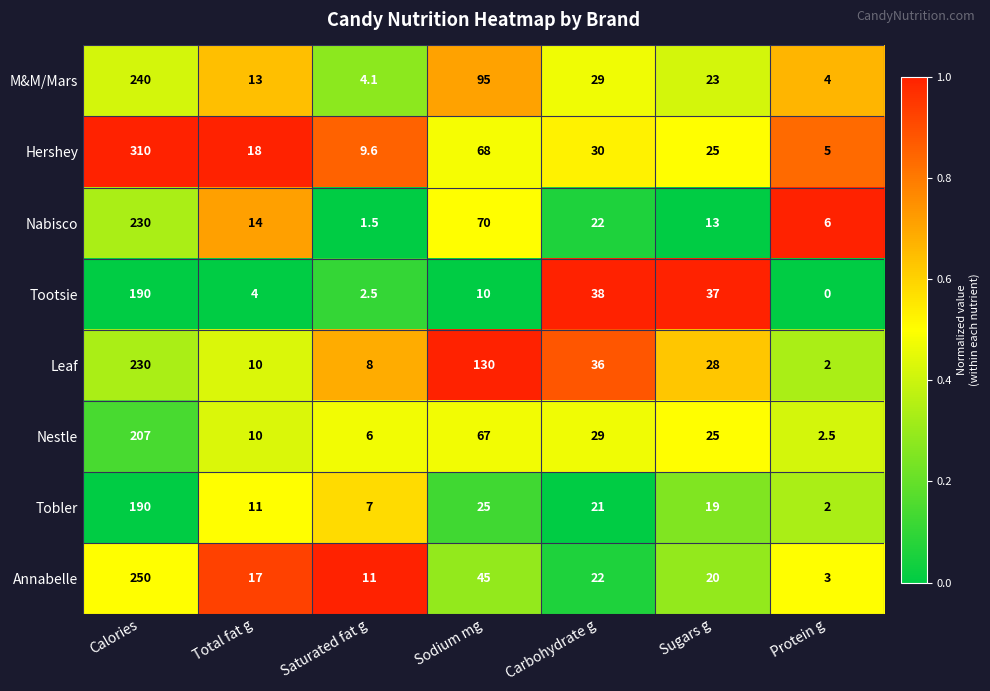

What is the greatest value displayed?

310.0